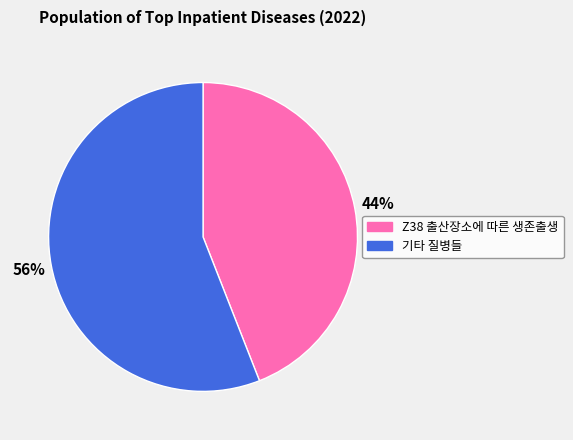

To the nearest percent, what is the average slice percentage?

50%